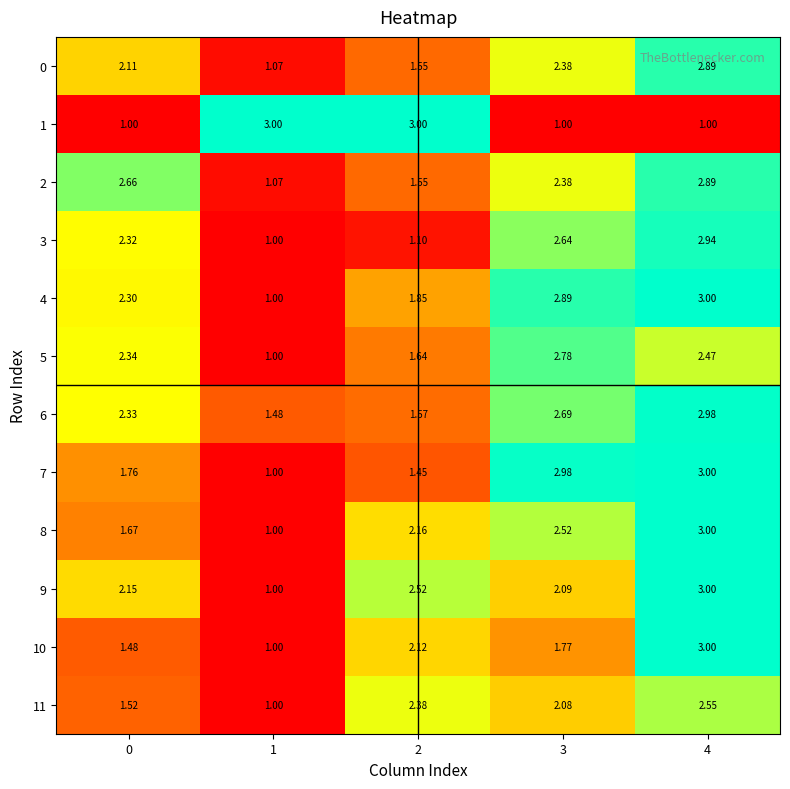

What is the maximum value shown in the chart?

3.0